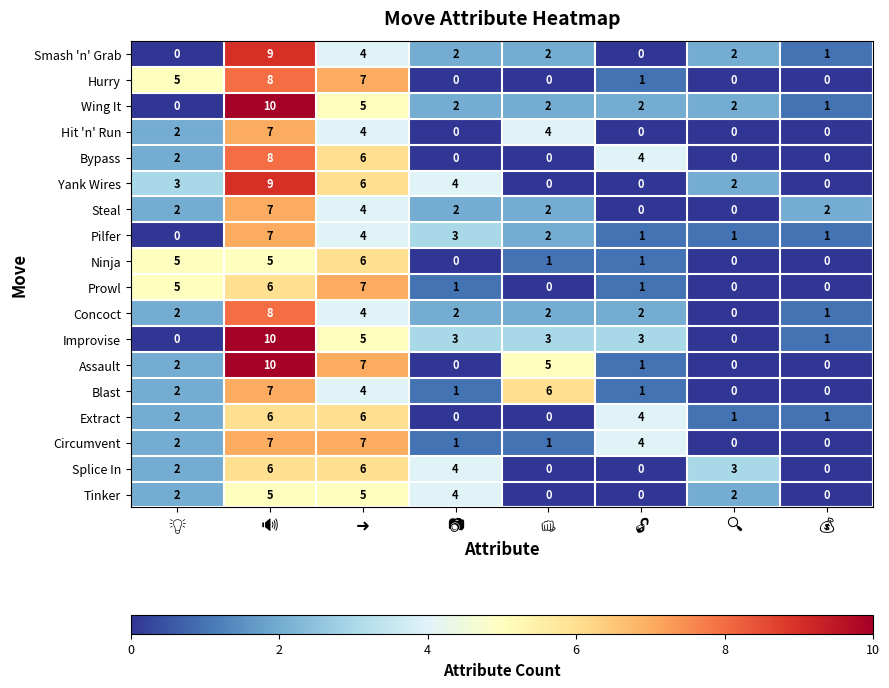

Count the Blast values in the range 1 to 6.

5